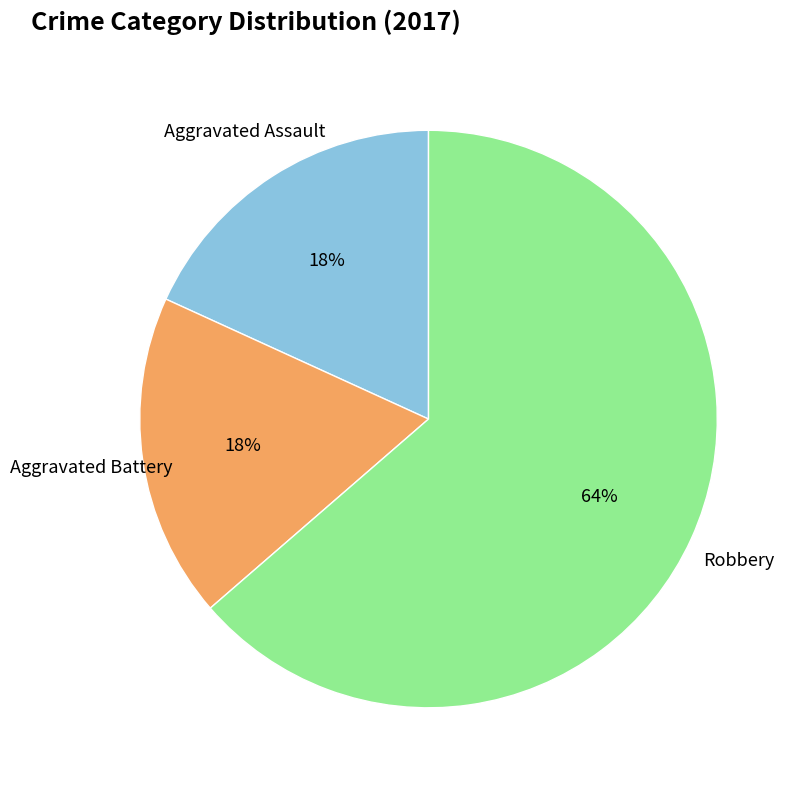

To the nearest percent, what is the average slice percentage?

33%